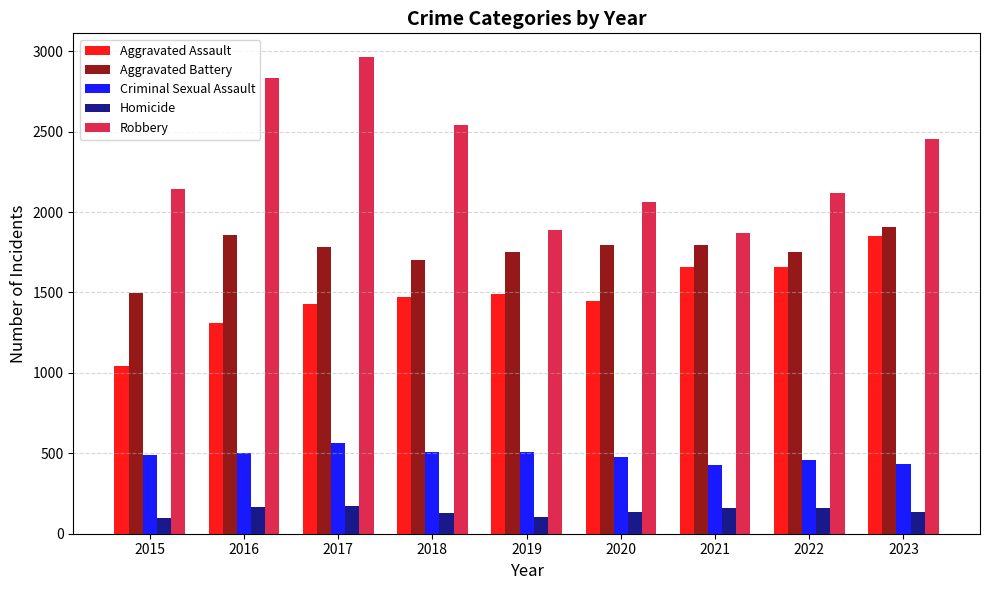

Which series has the largest range (max minus min)?

Robbery